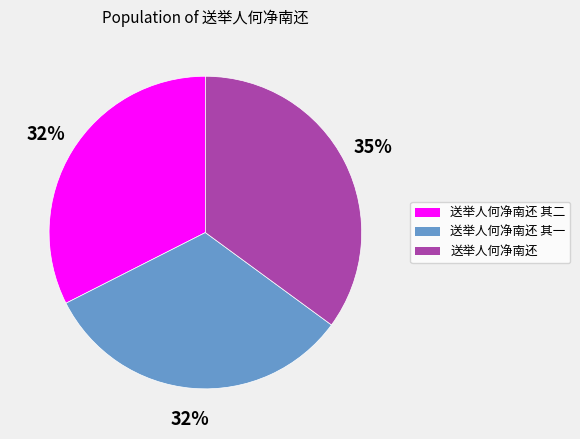

Count the number of slices in the pie.

3